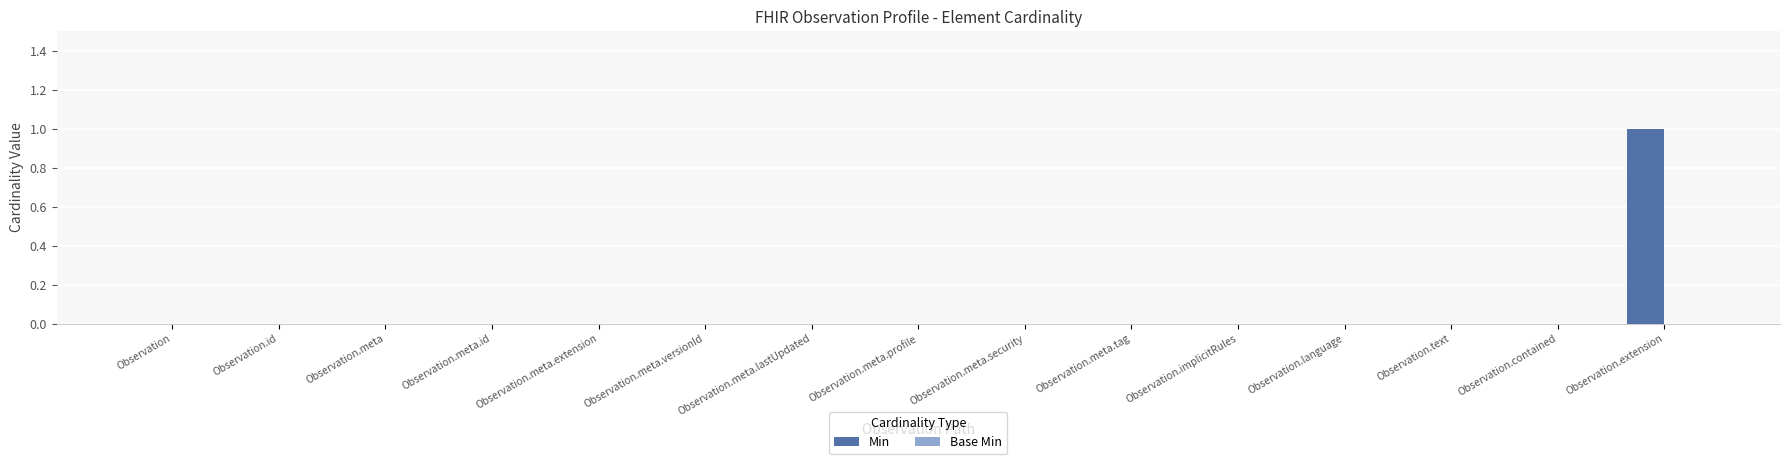

The value at Observation.extension is 1. True or false?

True